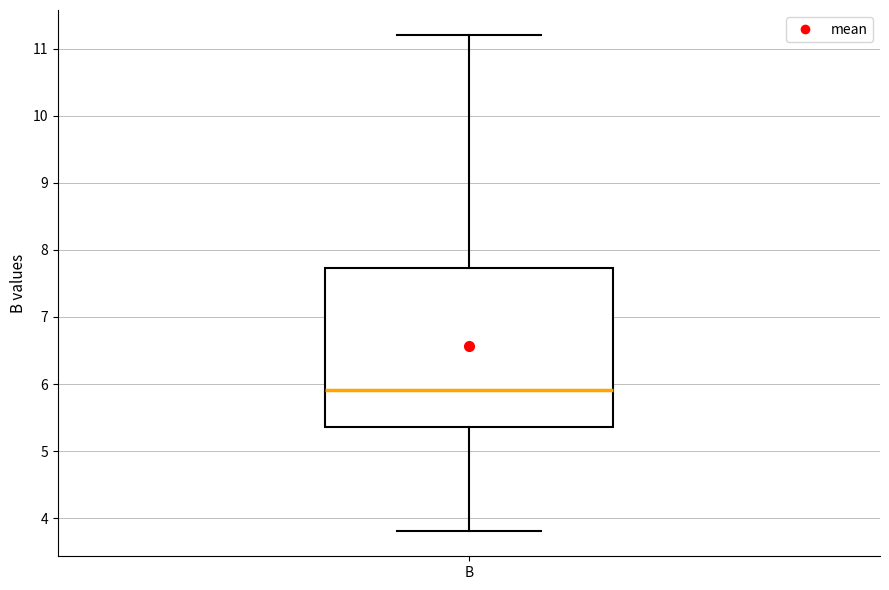

Transcribe this box plot: give where the median line is, the range the box spans, and where the two whiskers end, as read against the y-axis. The values are not printed on the chart, so give them approximately, as read against the axis.

median 5.9, box 5.4 to 7.7, whiskers 3.8 to 11.2